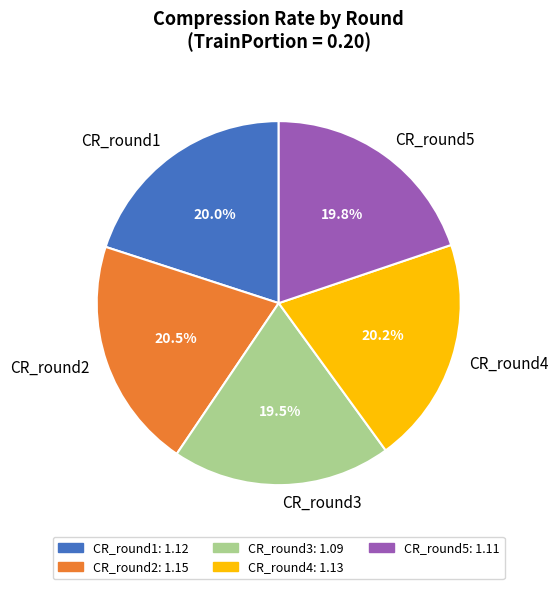

What is the total percentage of CR_round1 and CR_round3?

39.5%